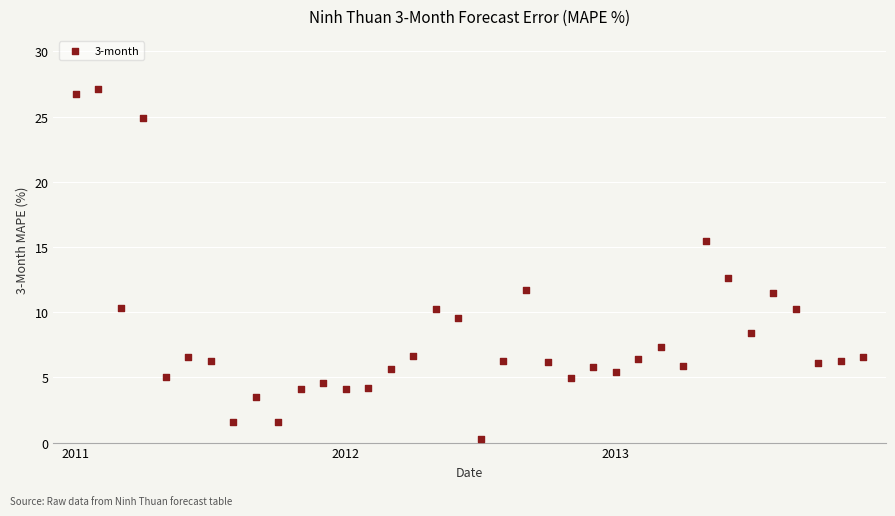

What Y value in the scatter plot is closest to 13?

12.6